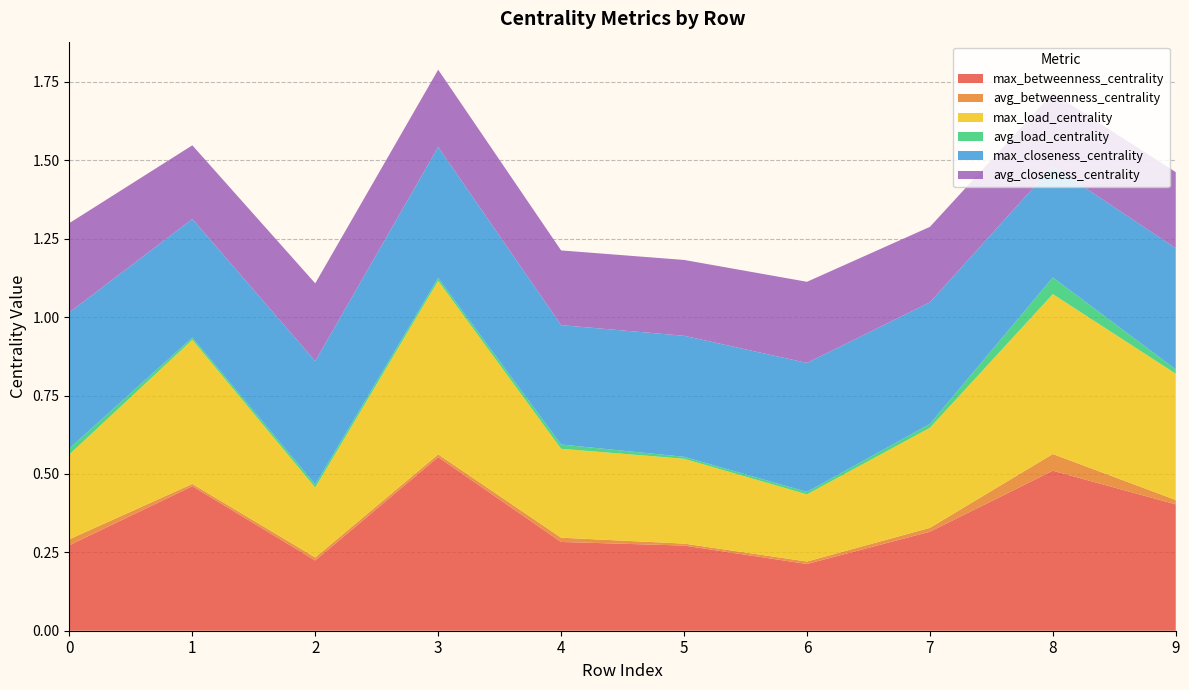

Reading left to right, extract all data points from this chart.

max_betweenness_centrality: 0.3	0.5	0.2	0.6	0.3	0.3	0.2	0.3	0.5	0.4
avg_betweenness_centrality: 0.0	0.0	0.0	0.0	0.0	0.0	0.0	0.0	0.1	0.0
max_load_centrality: 0.3	0.5	0.2	0.6	0.3	0.3	0.2	0.3	0.5	0.4
avg_load_centrality: 0.0	0.0	0.0	0.0	0.0	0.0	0.0	0.0	0.1	0.0
max_closeness_centrality: 0.4	0.4	0.4	0.4	0.4	0.4	0.4	0.4	0.4	0.4
avg_closeness_centrality: 0.3	0.2	0.2	0.2	0.2	0.2	0.3	0.2	0.2	0.2